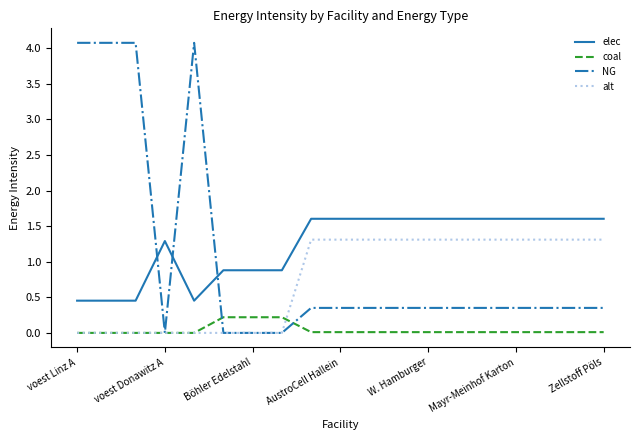

True or false: alt and elec intersect in this chart.

False